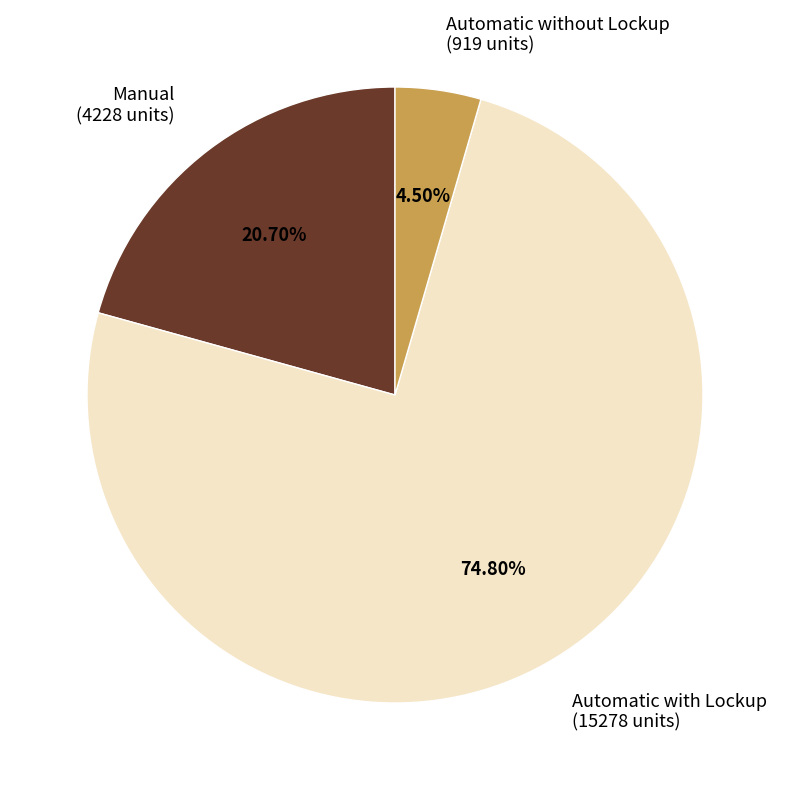

Do Automatic without Lockup (919 units) and Manual (4228 units) together represent more than half of the pie?

No